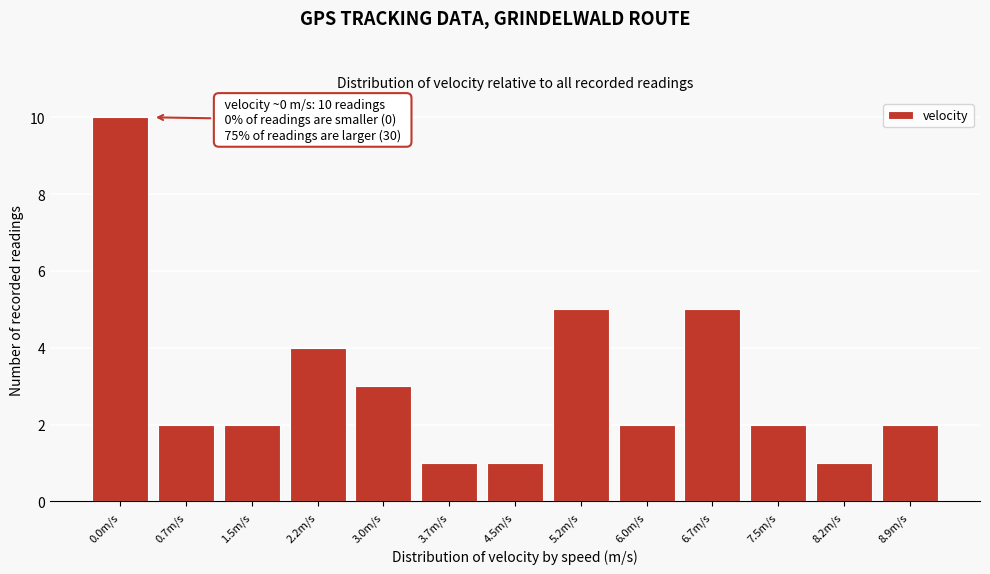

Reading right to left, extract all data points from this chart.

8.9m/s=2	8.2m/s=1	7.5m/s=2	6.7m/s=5	6.0m/s=2	5.2m/s=5	4.5m/s=1	3.7m/s=1	3.0m/s=3	2.2m/s=4	1.5m/s=2	0.7m/s=2	0.0m/s=10